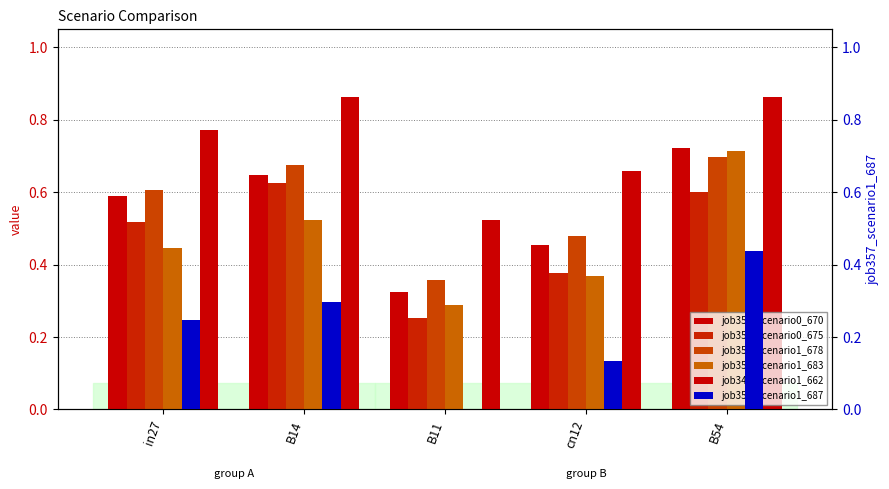

Which series has the largest total across all categories?

job347_scenario1_662